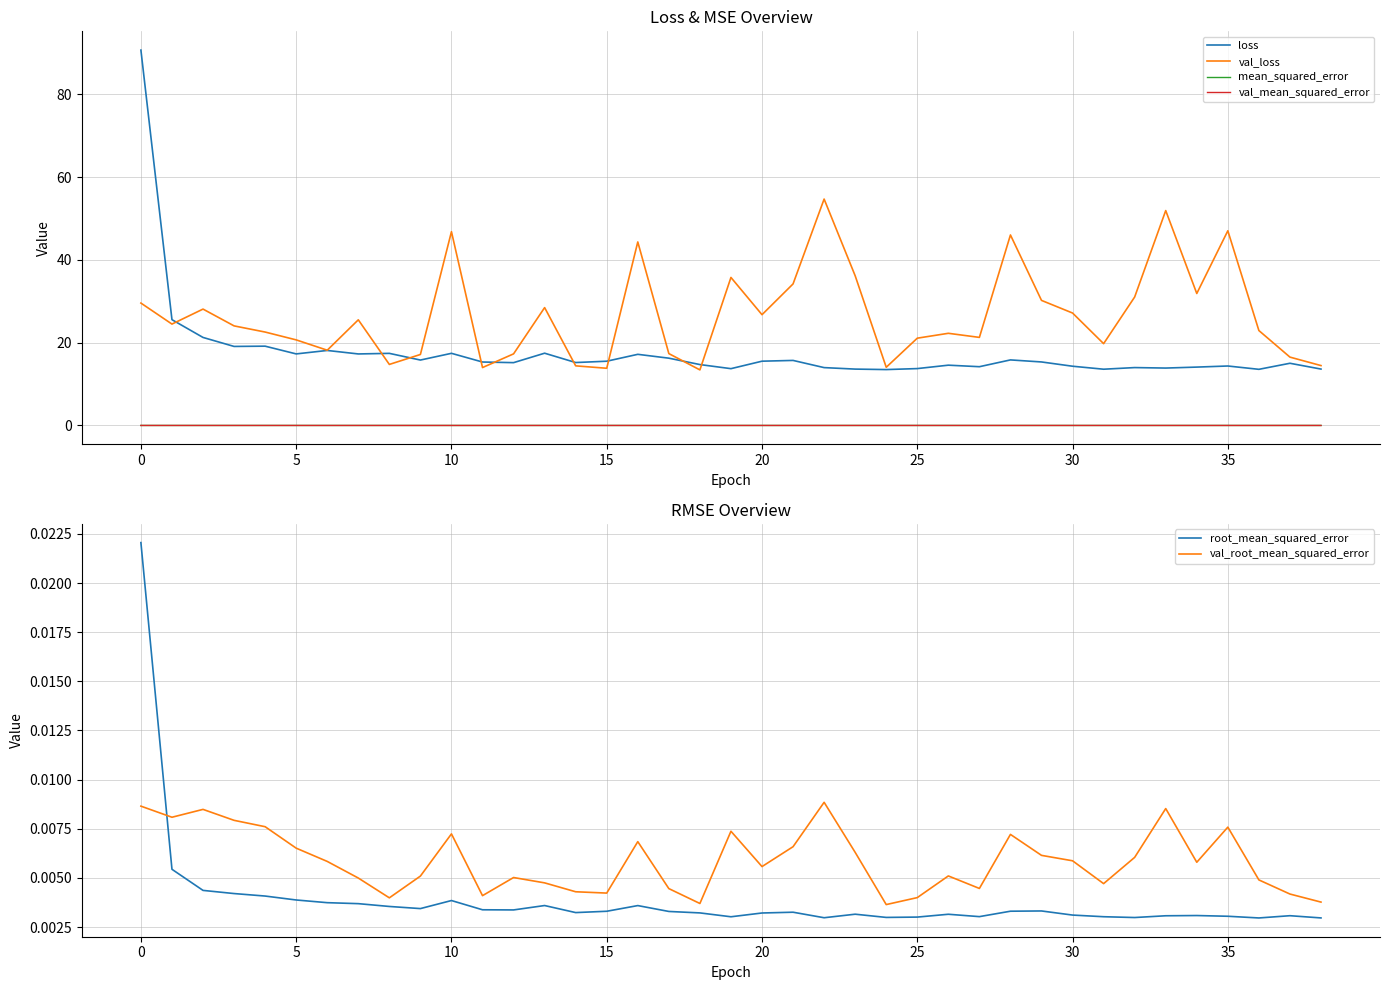

Which series has the widest spread of values?

loss